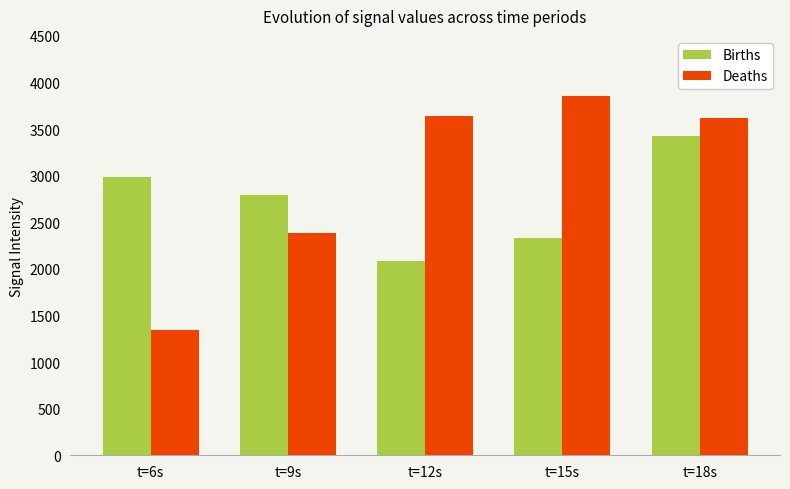

What are all the series names shown in the legend?

Births, Deaths